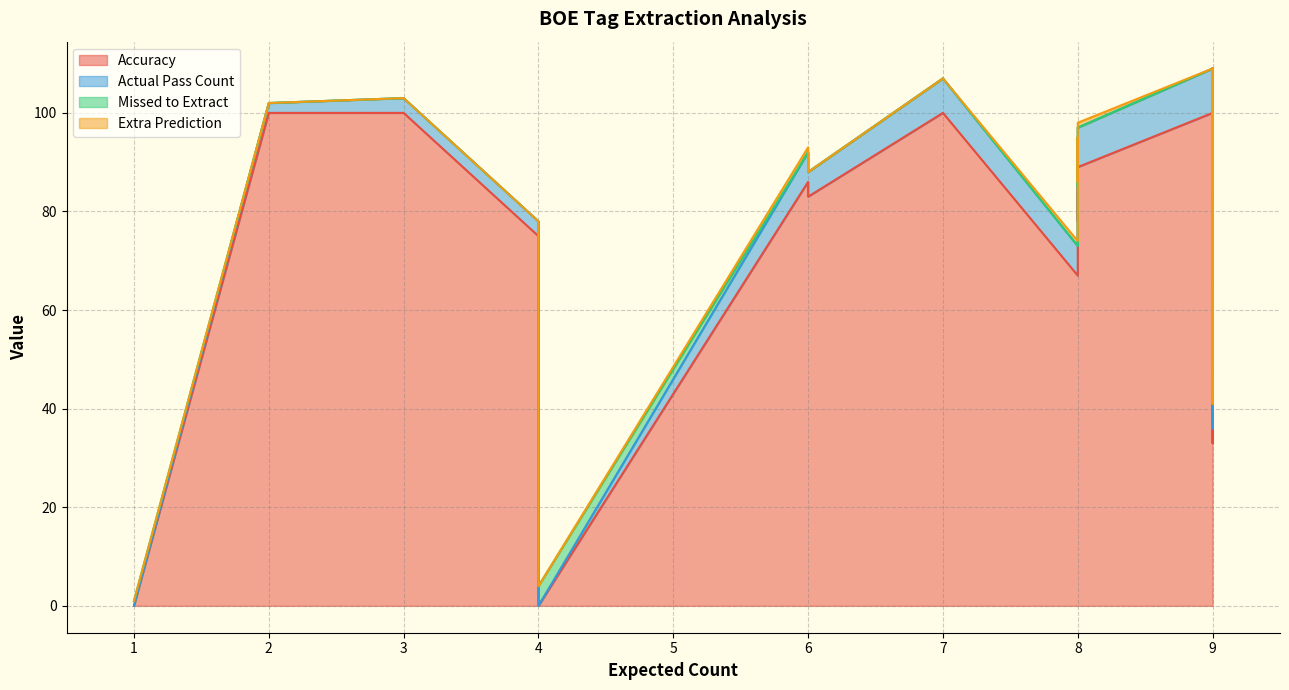

Which series has the largest range (max minus min)?

Accuracy